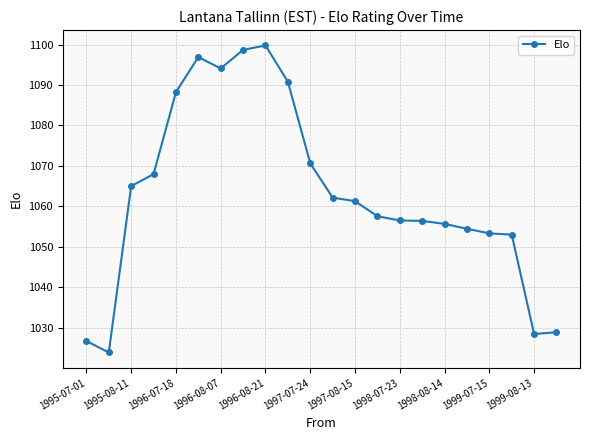

True or false: the data has more than 0 interior local peaks.

True